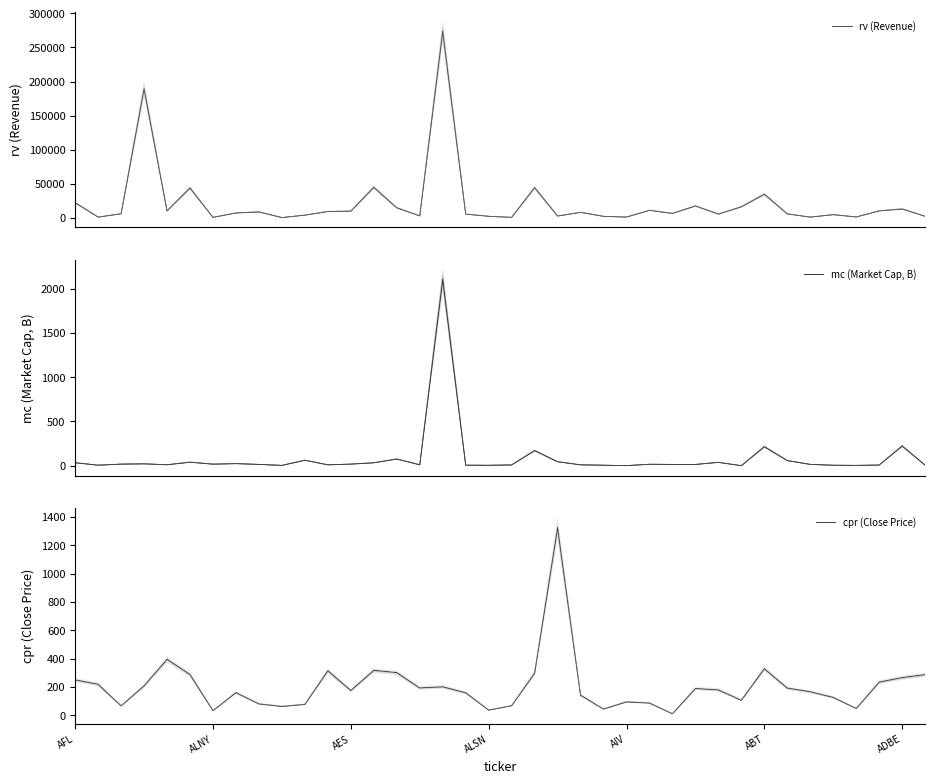

True or false: rv (Revenue) and cpr (Close Price) intersect in this chart.

False